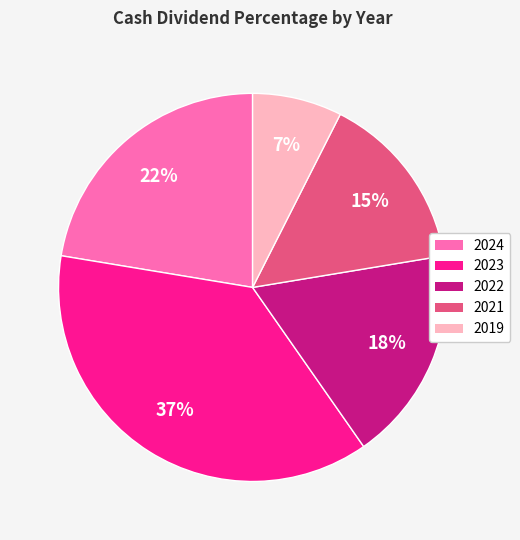

Combined, do 2022 and 2019 account for over 50%?

No